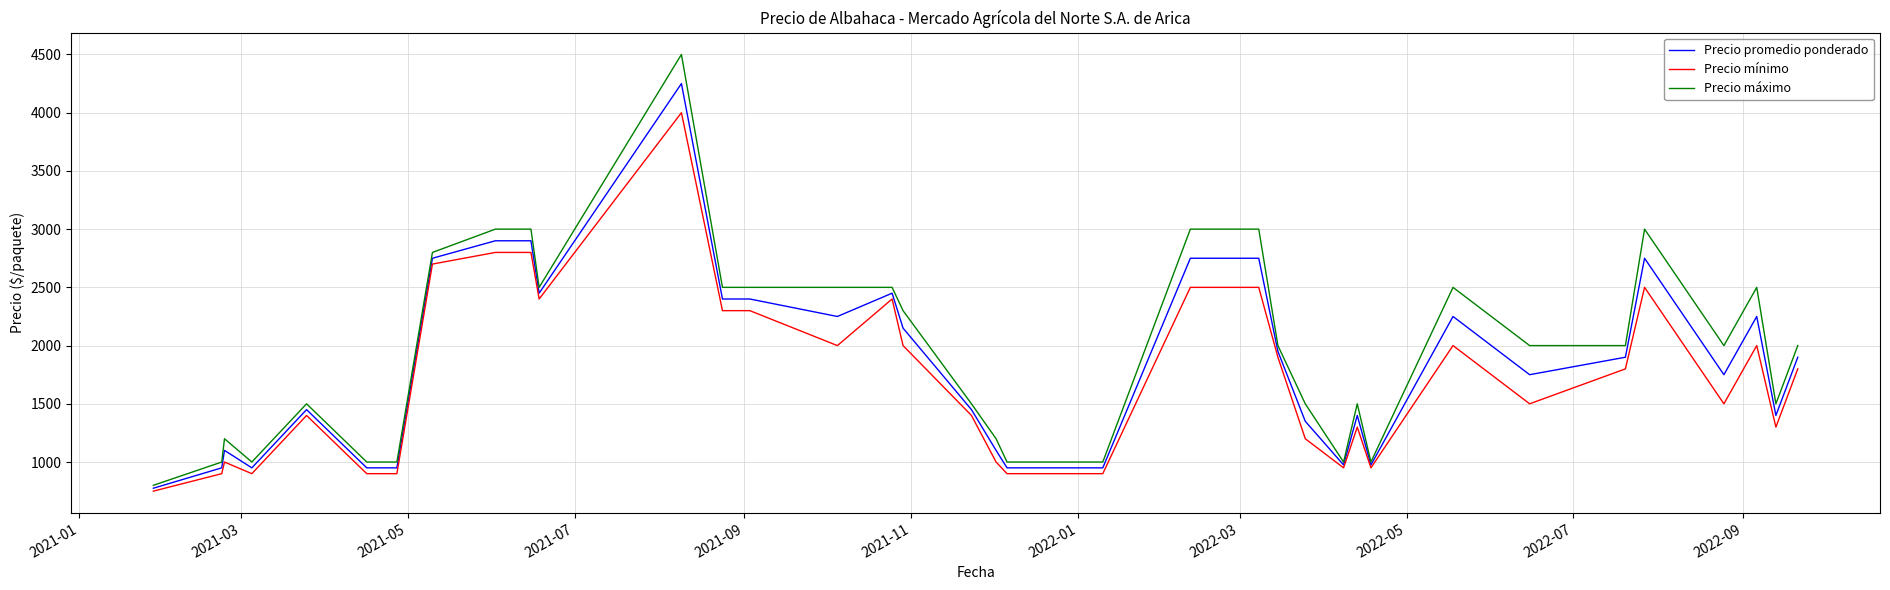

Which series has the largest range (max minus min)?

Precio máximo